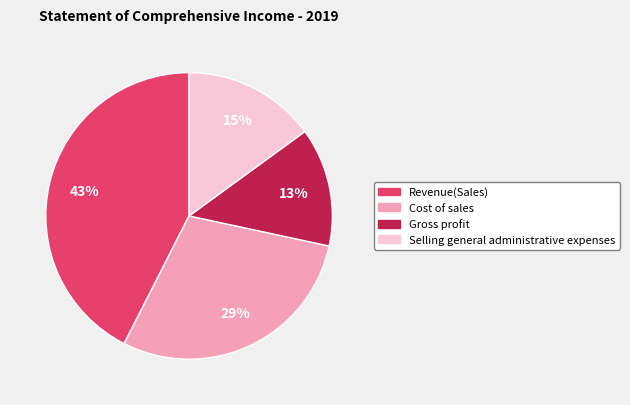

What percentage is the Cost of sales slice, to the nearest percent?

29%